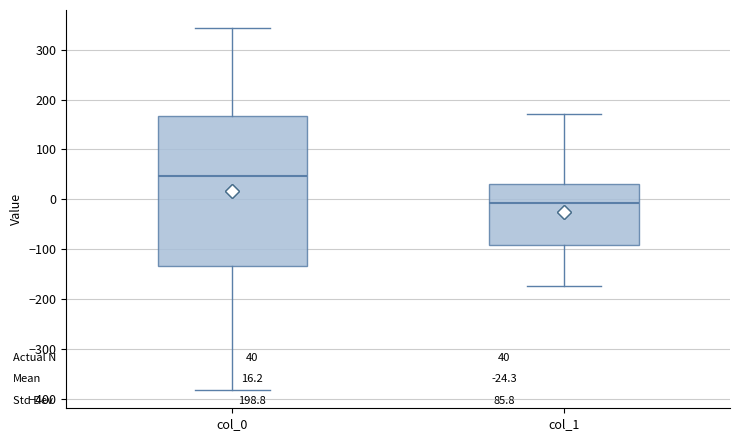

Which box's median line is the lowest?

col_1